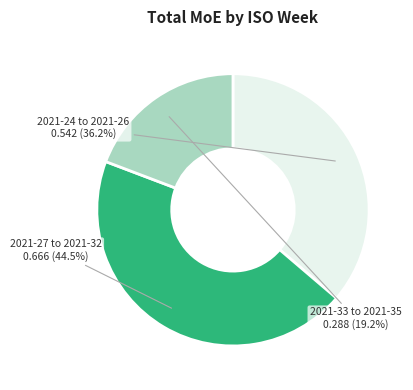

To the nearest percent, what is the average slice percentage?

33%